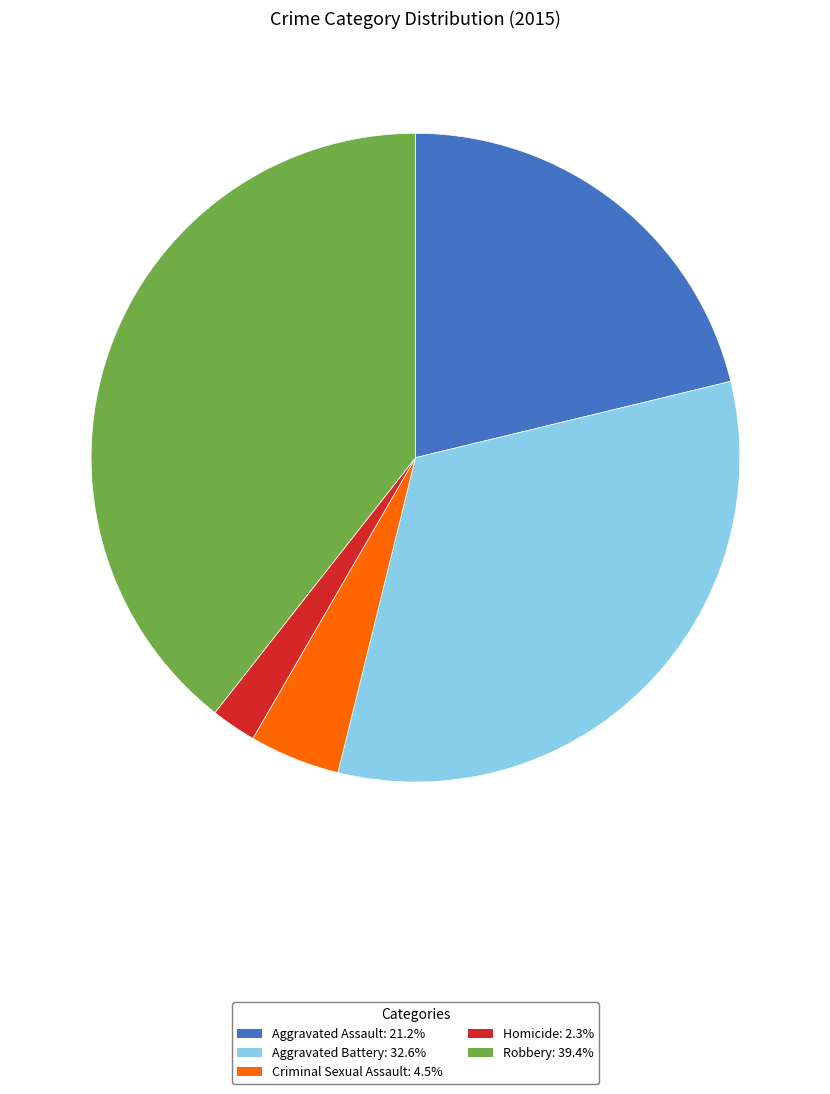

Which category has the biggest portion of the pie?

Robbery